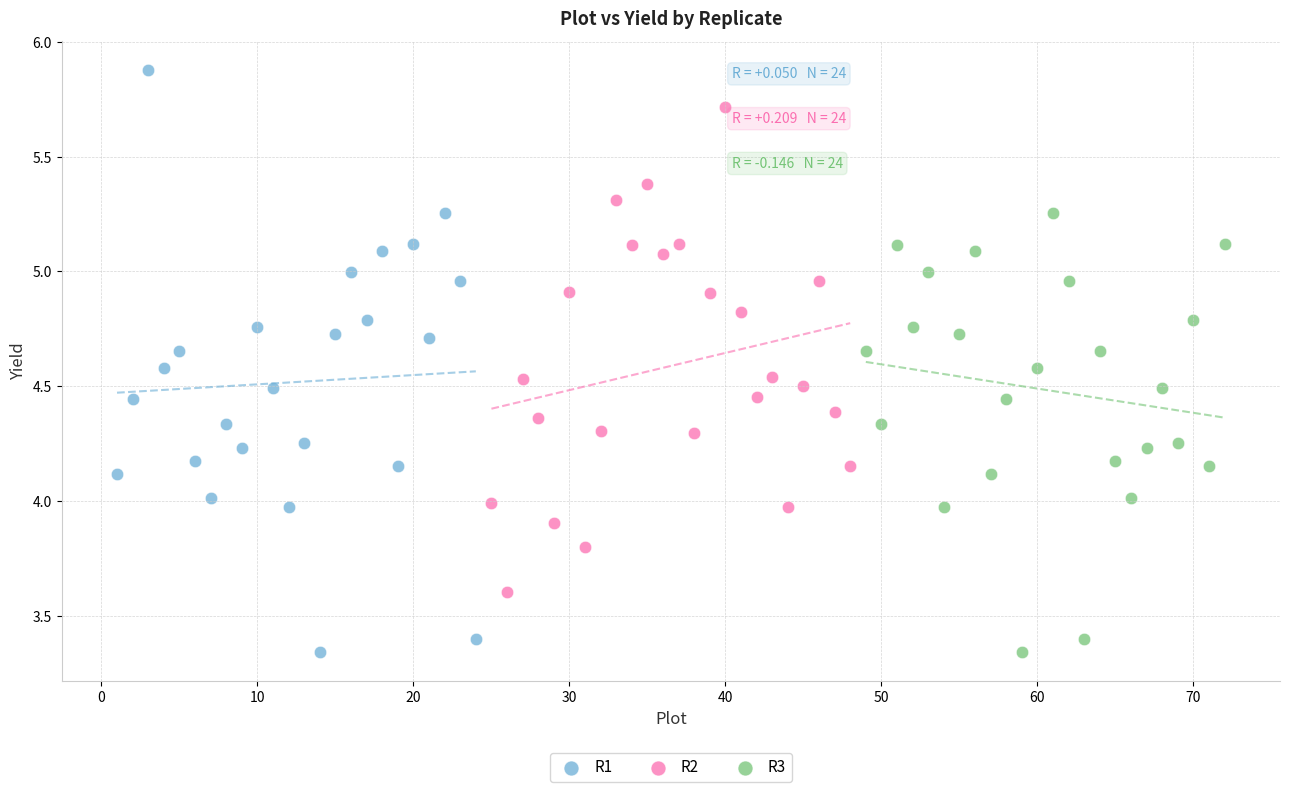

Which series has the widest spread of Y values?

R1